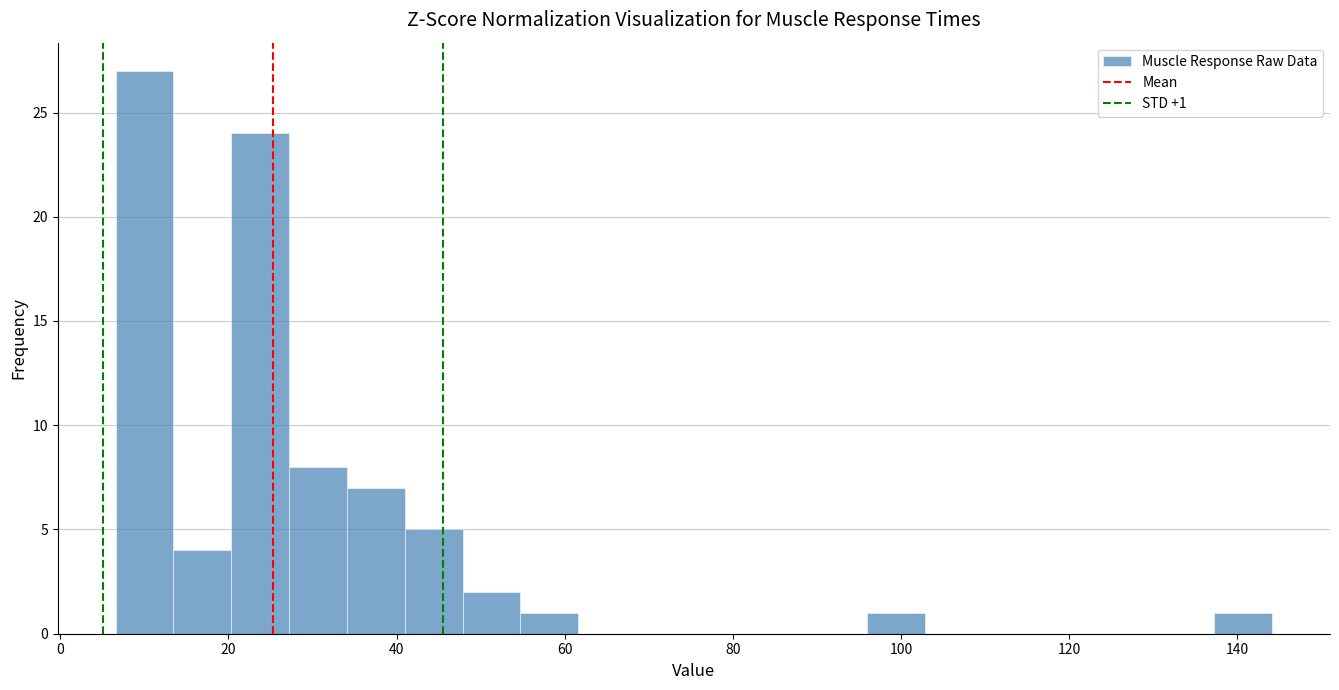

Read against the x-axis, roughly where is the centre of the tallest bar?

10